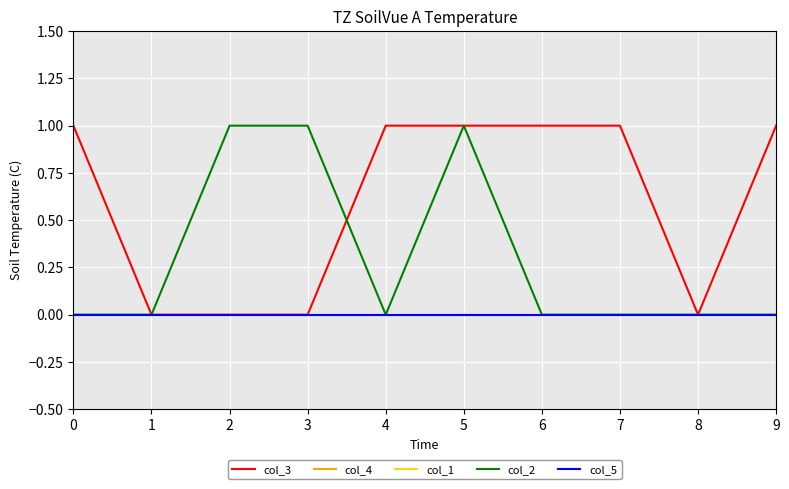

What is the greatest value displayed?

1